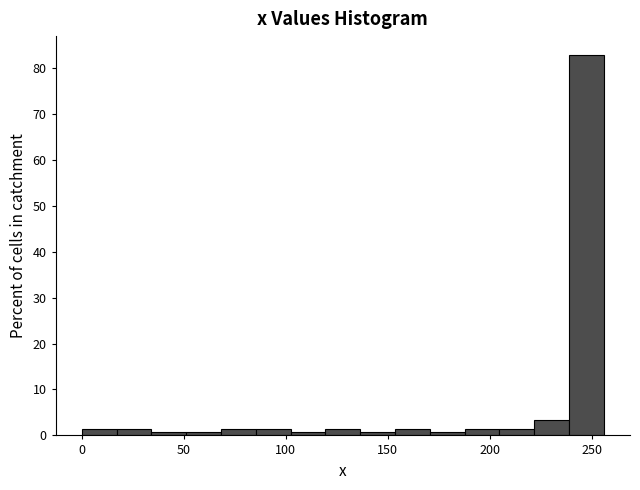

Read against the x-axis, roughly where is the centre of the tallest bar?

245